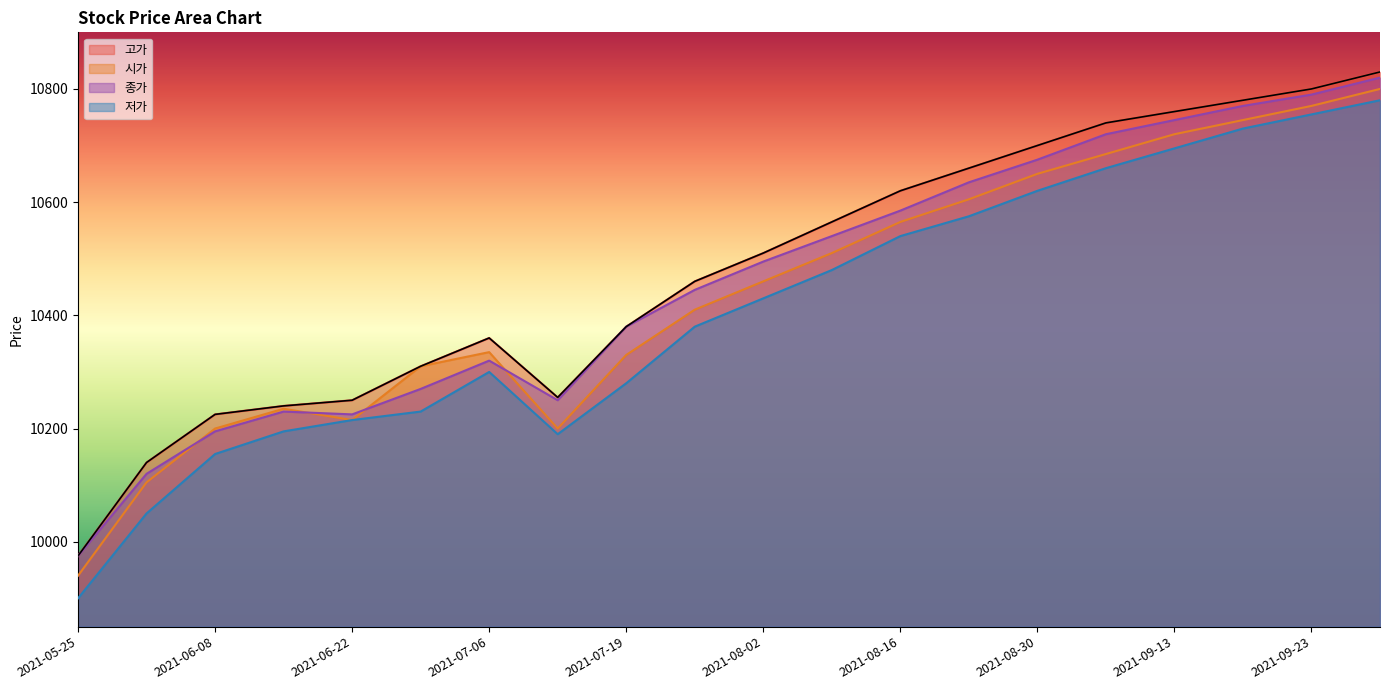

What is the label of the 5th point from the right?

2021-09-06